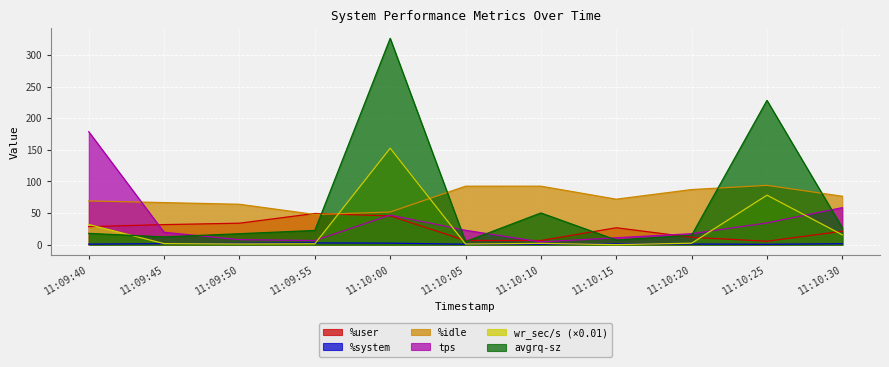

How many series are shown in this chart?

6